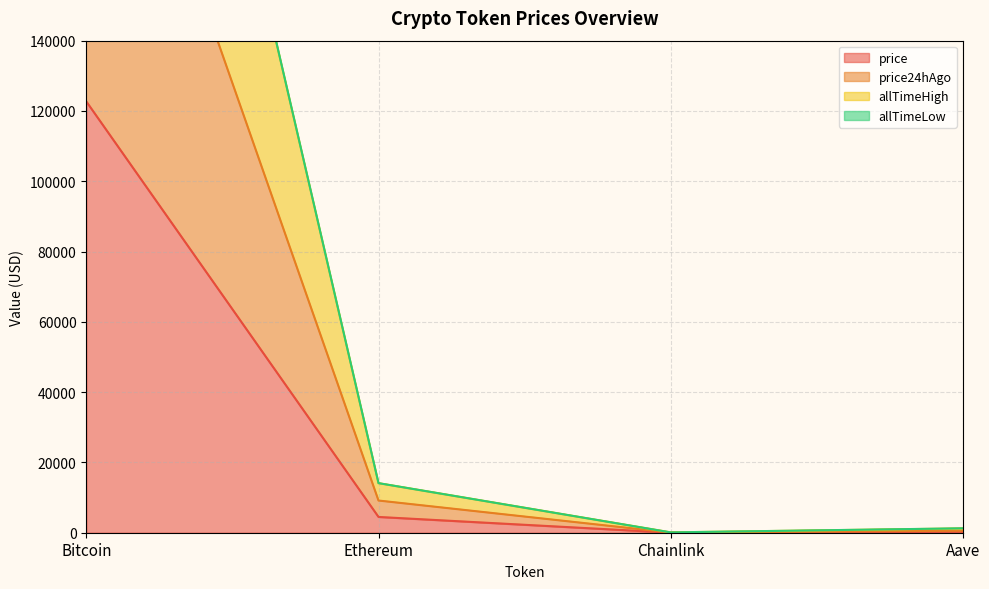

What is the difference between the second highest and minimum values in the price series?

4463.1